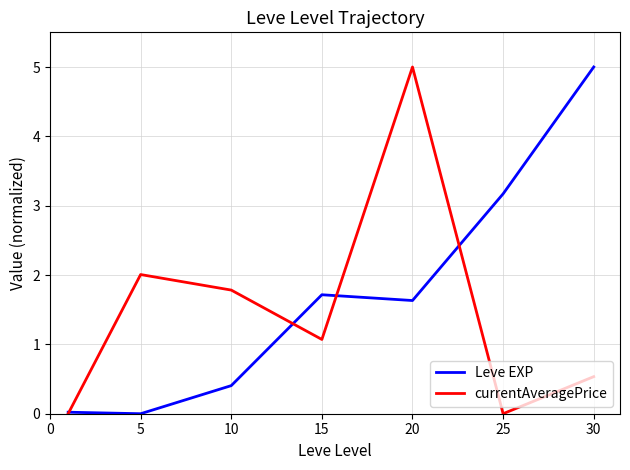

Which series has the largest total across all categories?

Leve EXP